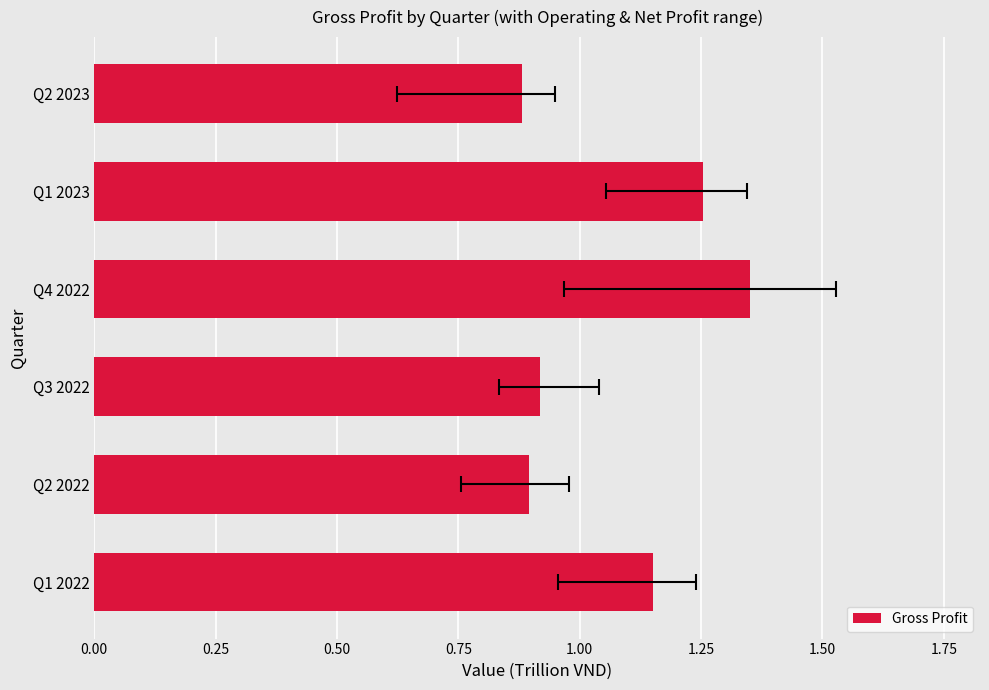

What is the value of the 4th bar from the left?

1.4